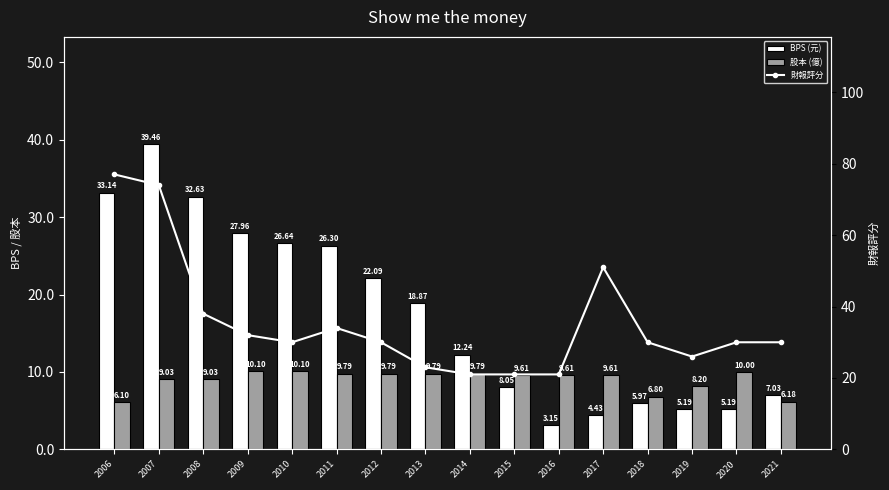

What is the spread (max minus min) of values at 2012?

20.2